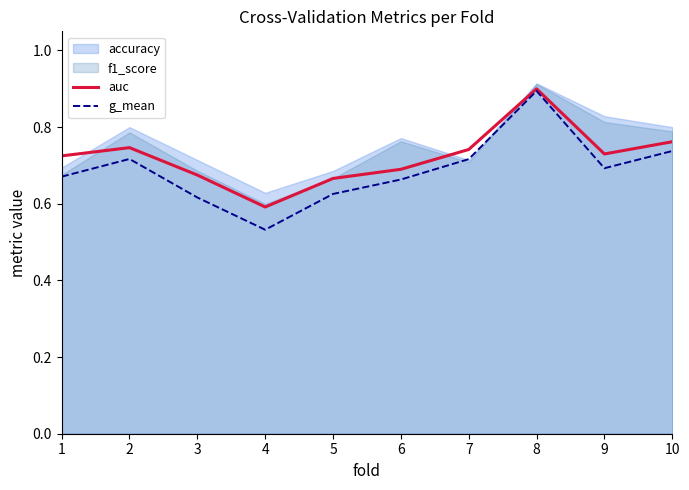

Is the value of g_mean at 10 greater than the value of auc at 8?

No